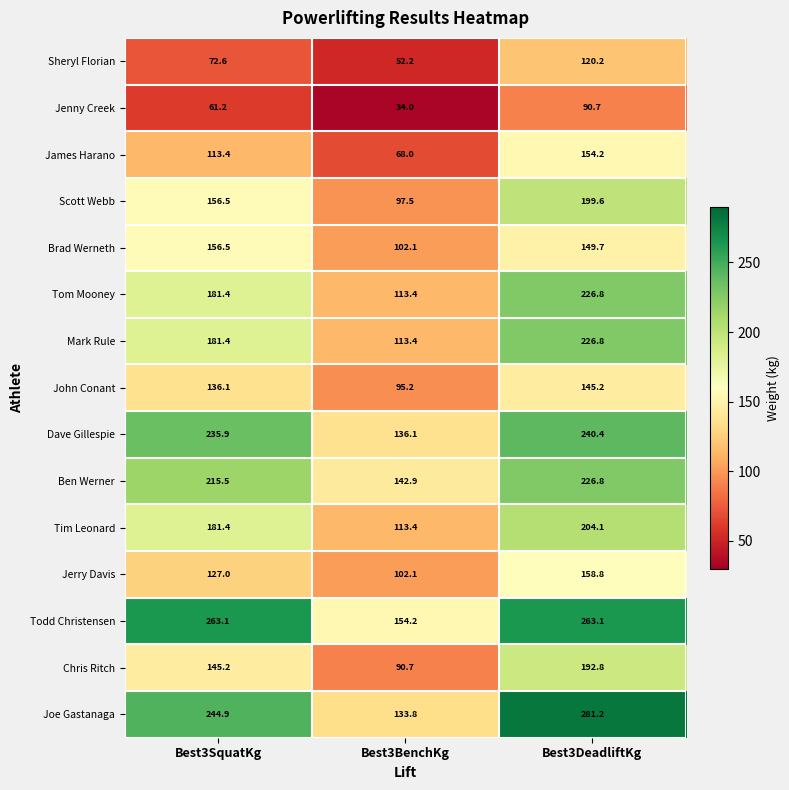

Which series has the widest spread of values?

Joe Gastanaga